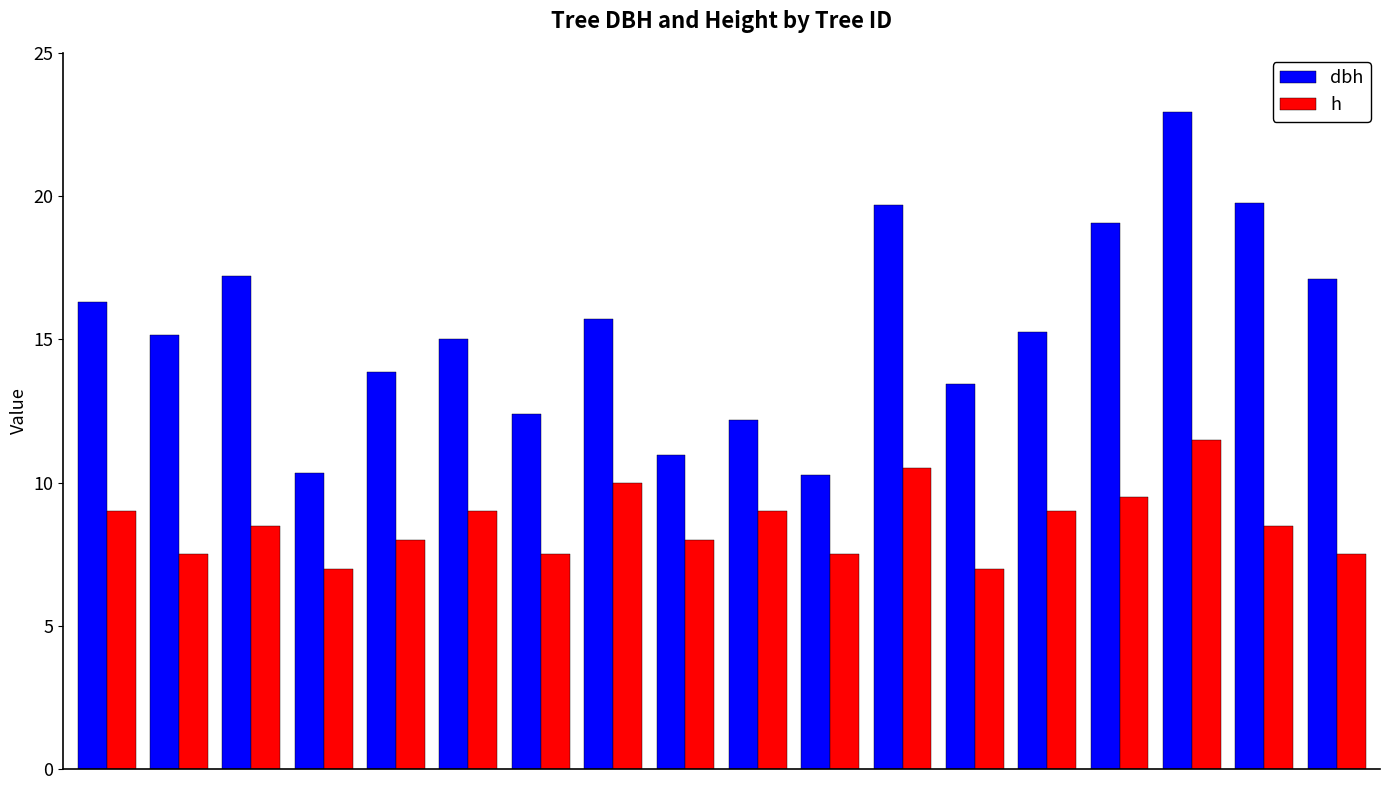

How many groups of bars are there?

18